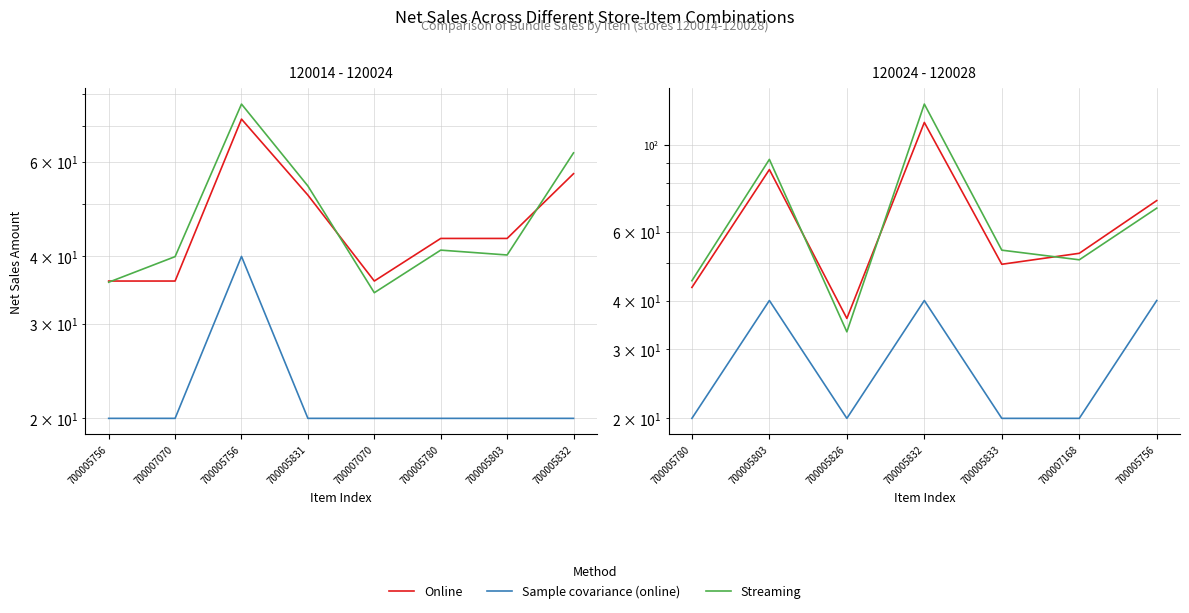

What is the difference between the second highest and minimum values in the Streaming series?

58.5